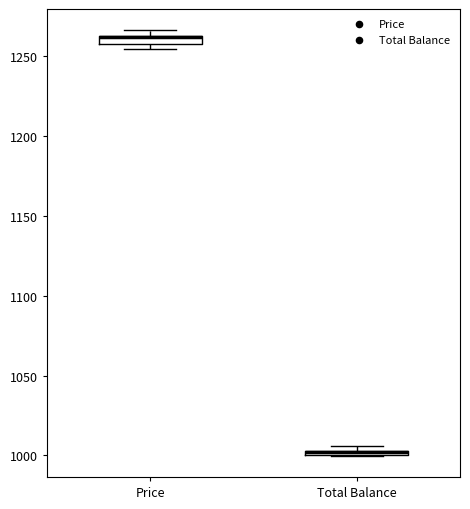

Where is the lower edge of the box for Price on the y-axis? The values are not printed on the chart, so give them approximately, as read against the axis.

1260